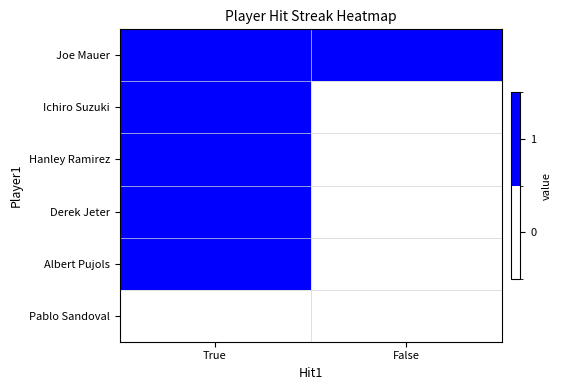

Reading left to right, list all the values displayed in this chart.

Joe Mauer: True=1	False=1
Ichiro Suzuki: True=1	False=0
Hanley Ramirez: True=1	False=0
Derek Jeter: True=1	False=0
Albert Pujols: True=1	False=0
Pablo Sandoval: True=0	False=0